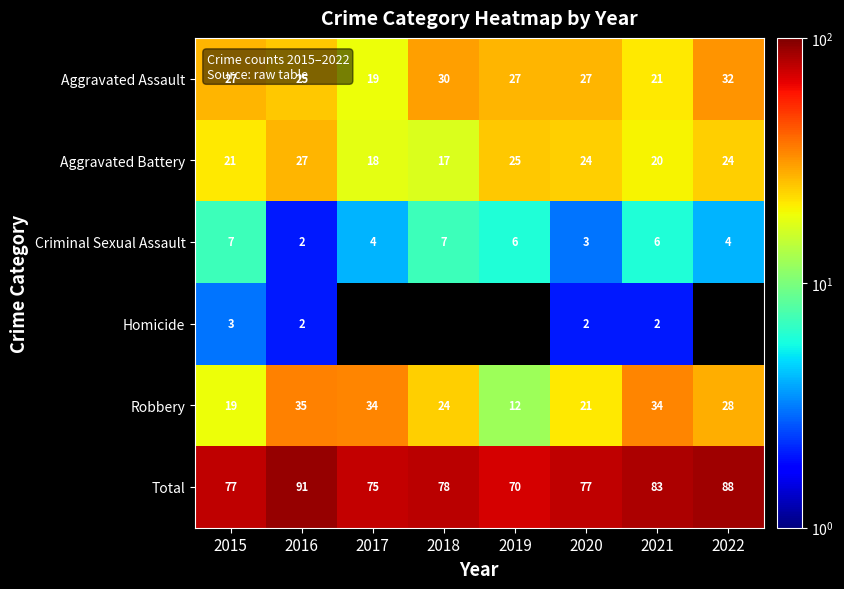

Is the value of Robbery at 2021 greater than the value of Total at 2022?

No